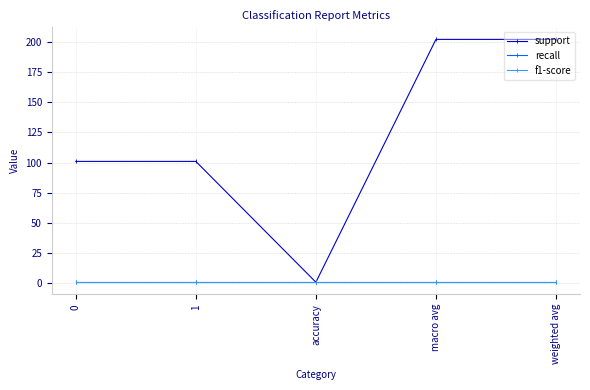

Is this an area chart (filled region under the line)?

No